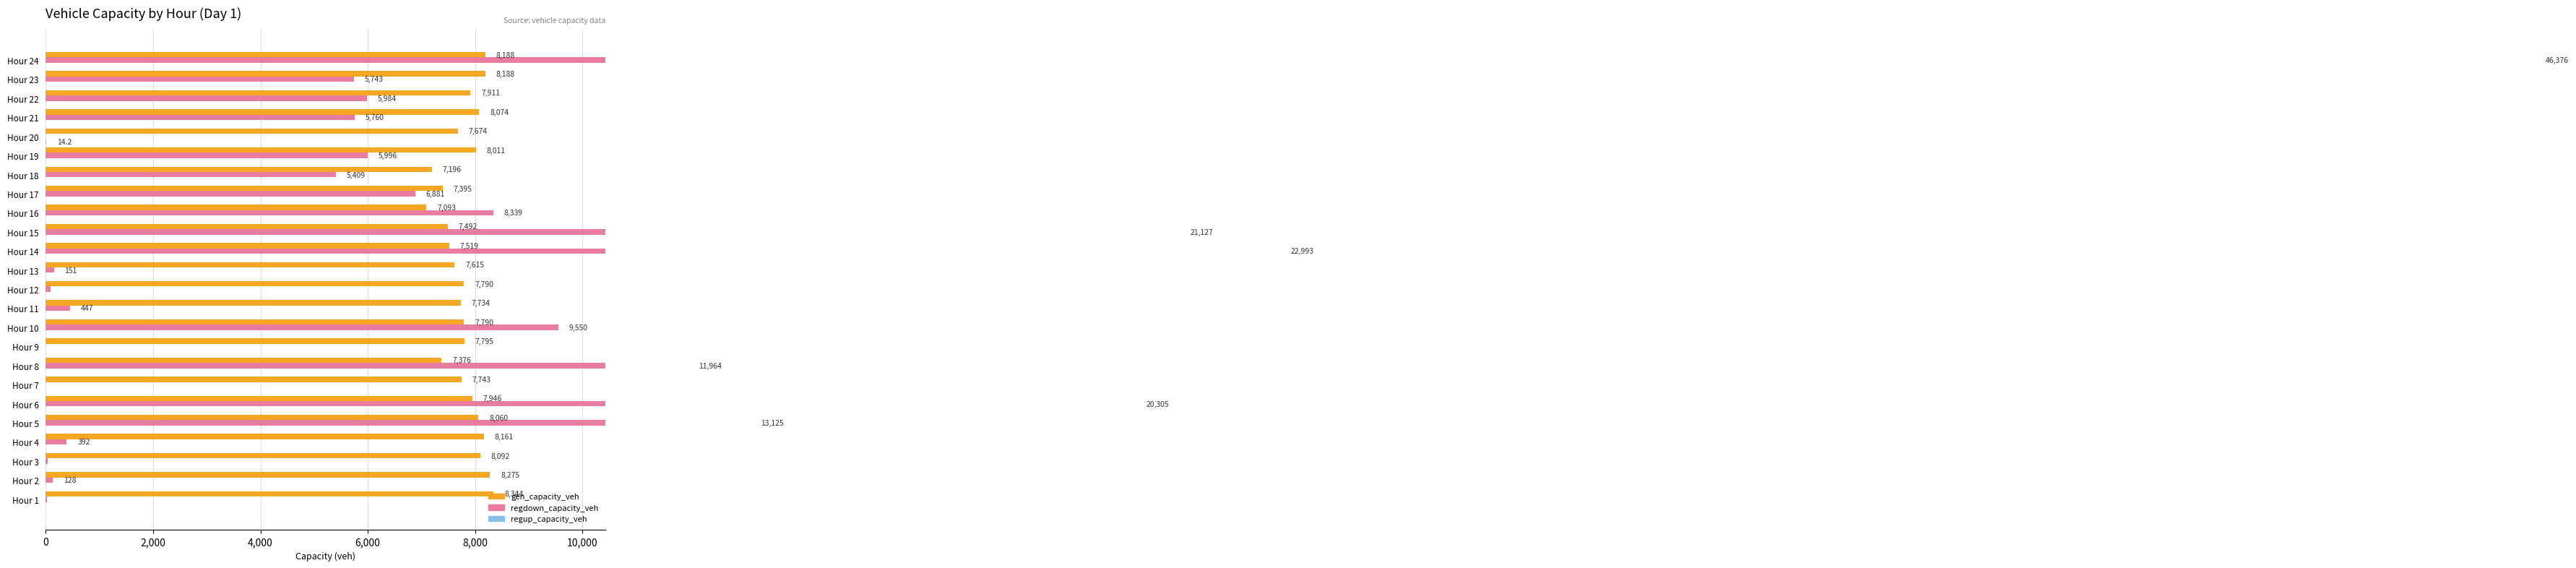

What is the average value of the regdown_capacity_veh series?

7950.2